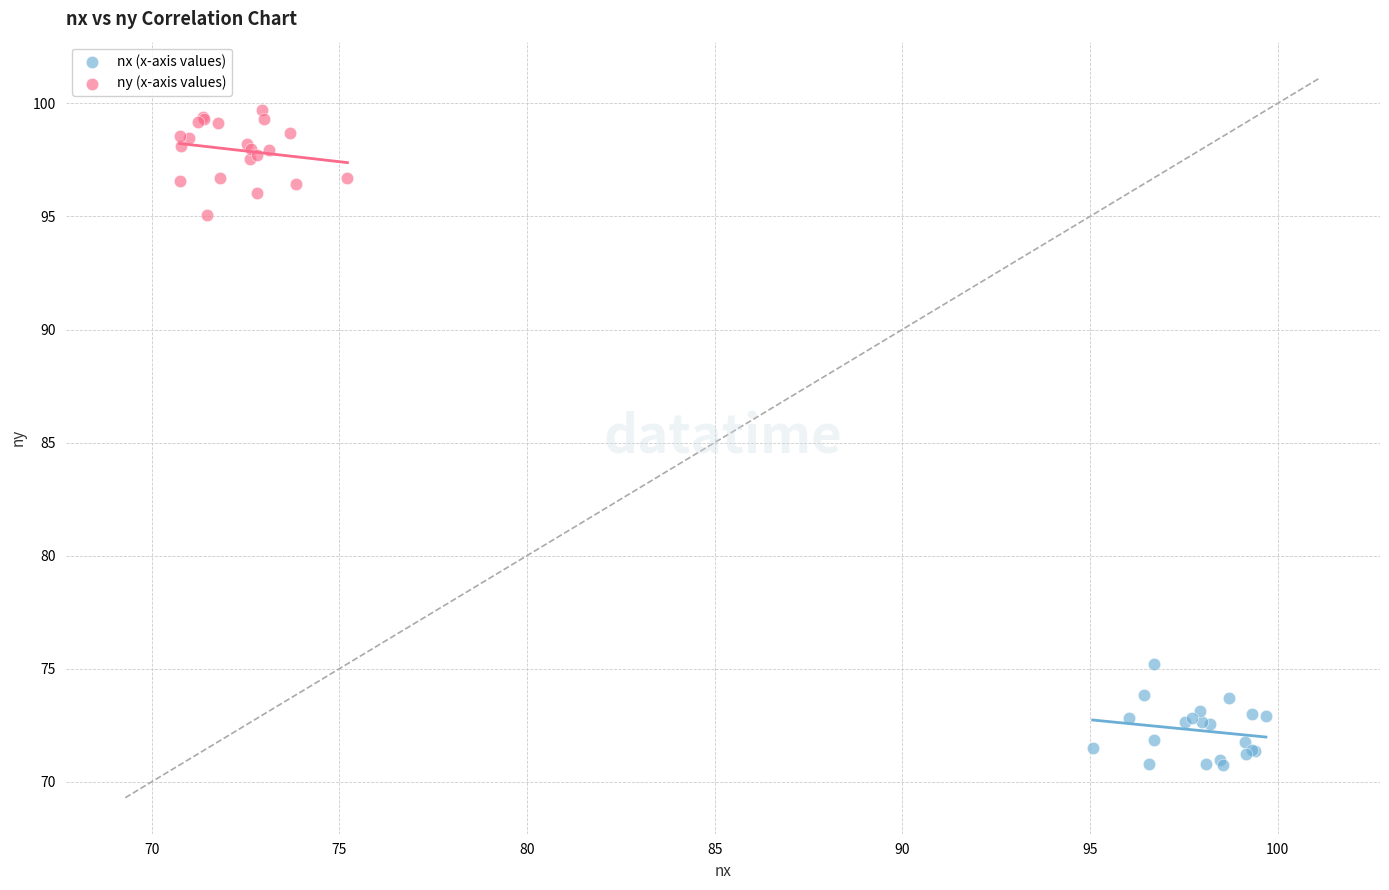

Which series reaches the maximum Y coordinate?

ny (x-axis values)